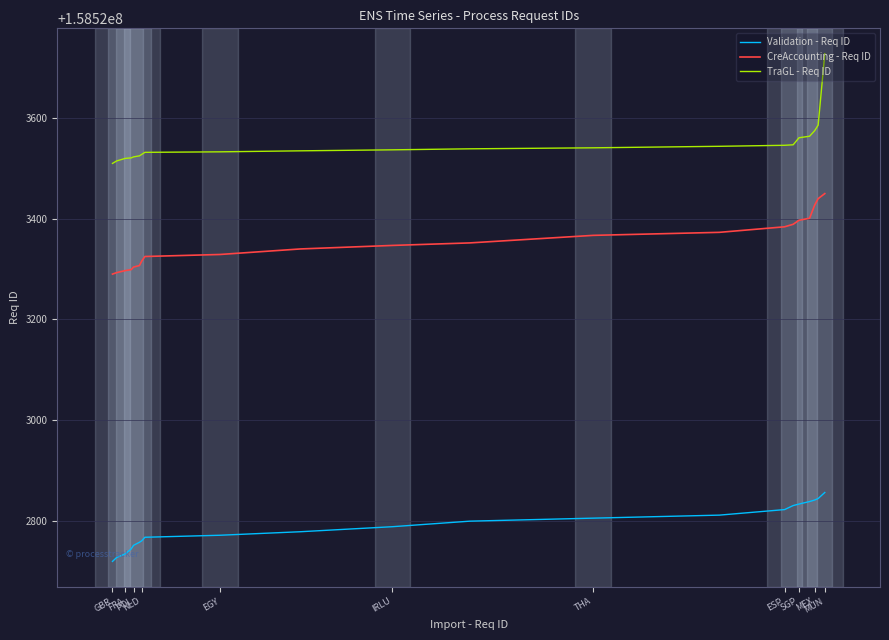

What is the lowest value of the Validation - Req ID series?

158522719